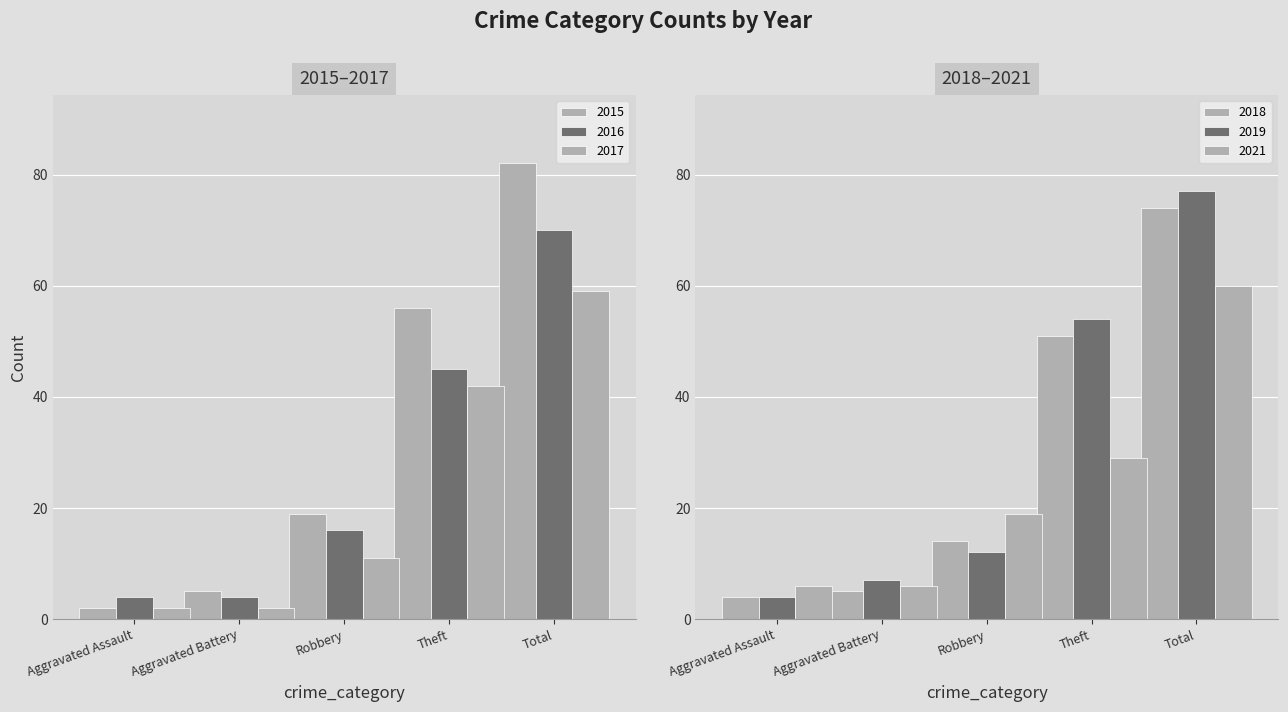

What is the label of the 5th bar from the right?

Aggravated Assault